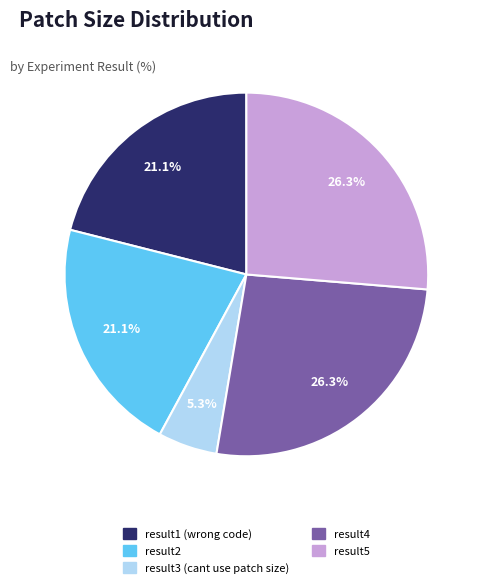

What is the smallest slice in the pie chart?

result3 (cant use patch size)